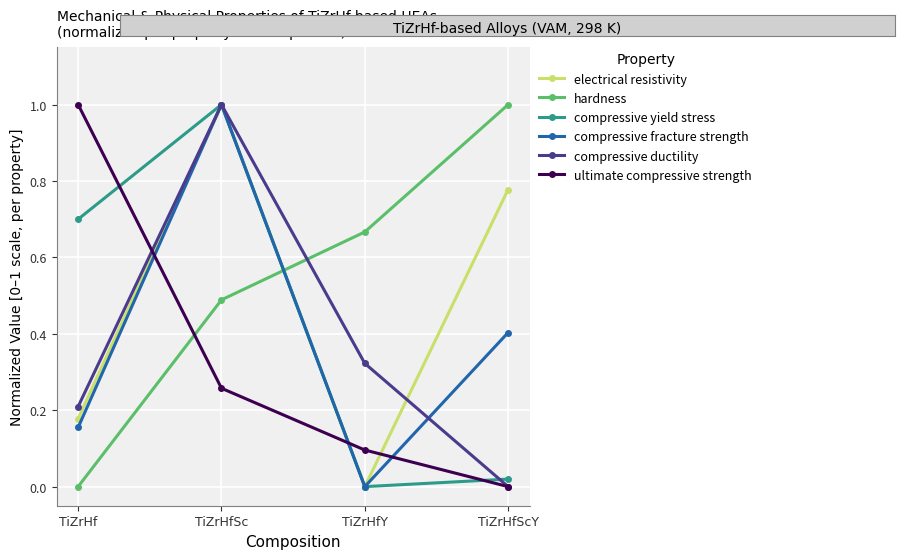

How many intersections are there between compressive fracture strength and hardness?

1